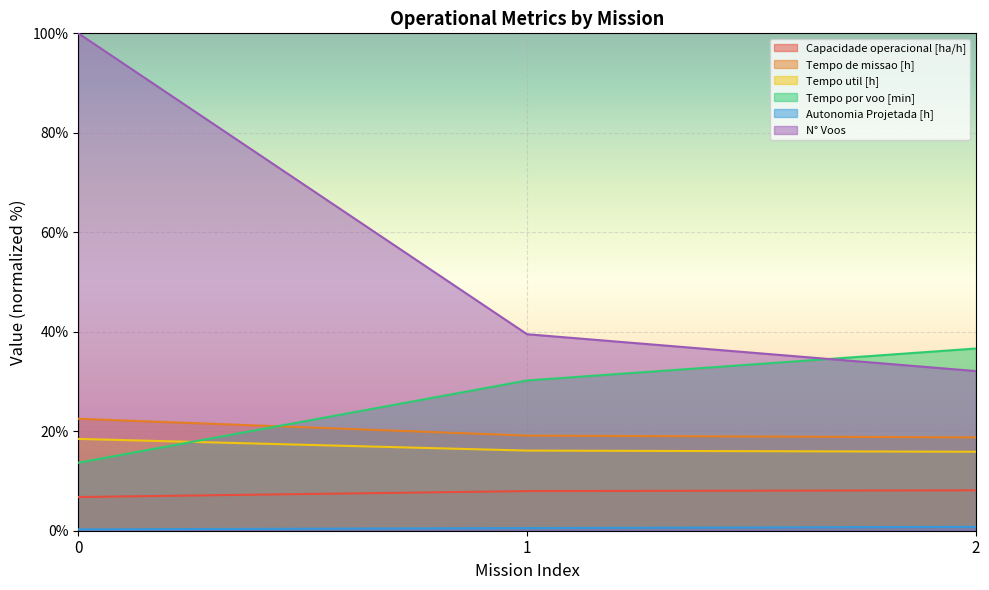

What is the value of the Tempo de missao [h] point at the 2nd from the left?

19.1